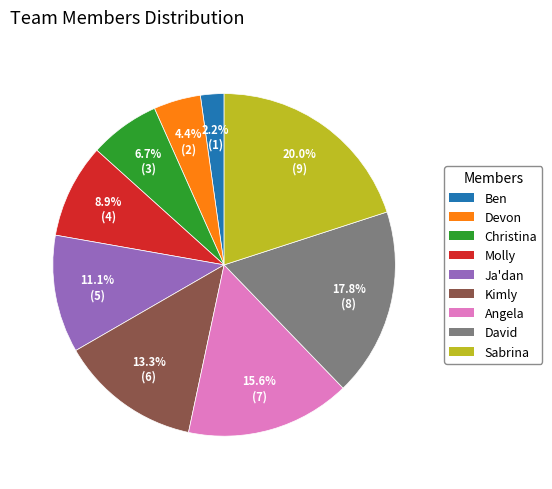

Is there a majority slice in this chart?

No